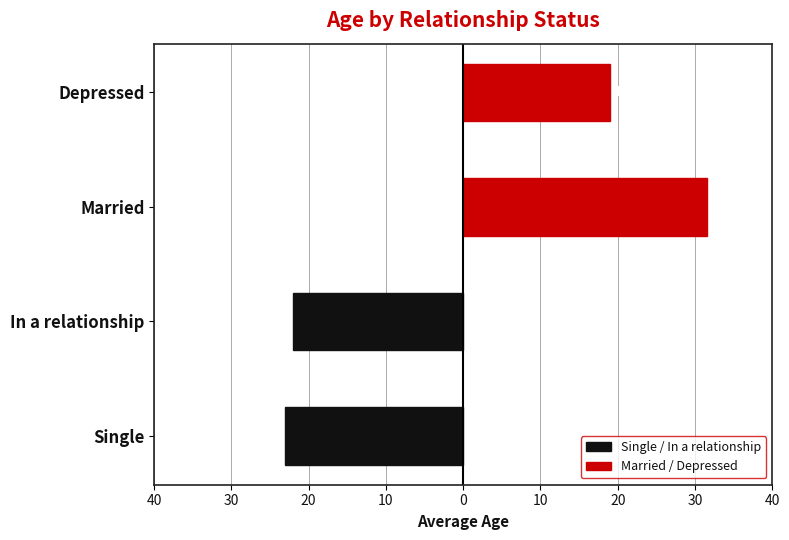

What is the value of the Married / Depressed bar at the 1st from the left?

31.5